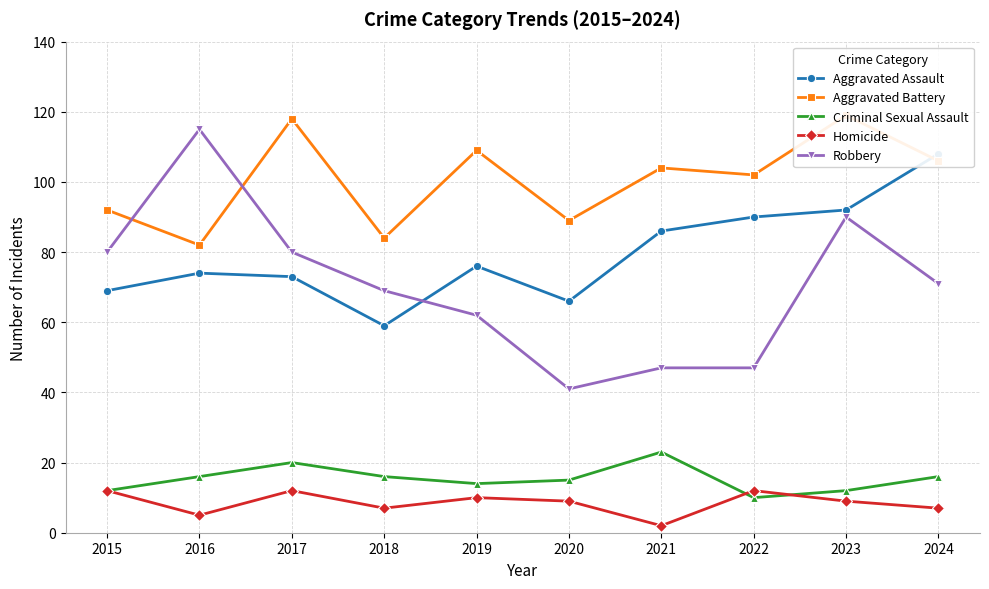

How many values in the Aggravated Assault series are below 76?

5